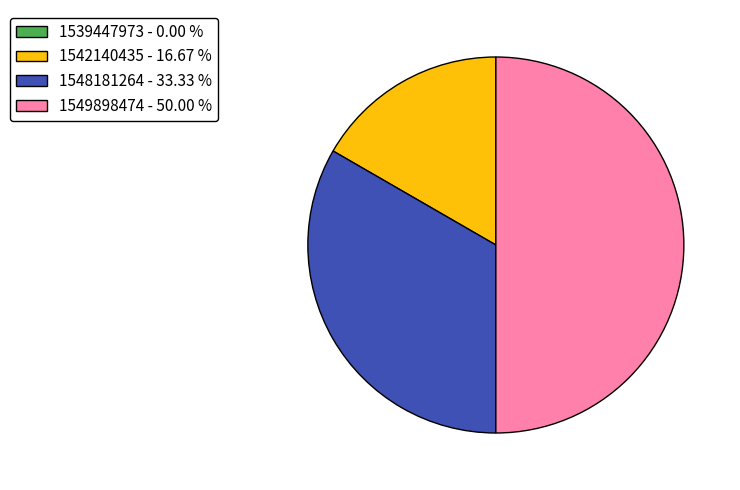

True or false: 1548181264 accounts for 39% of the total.

False